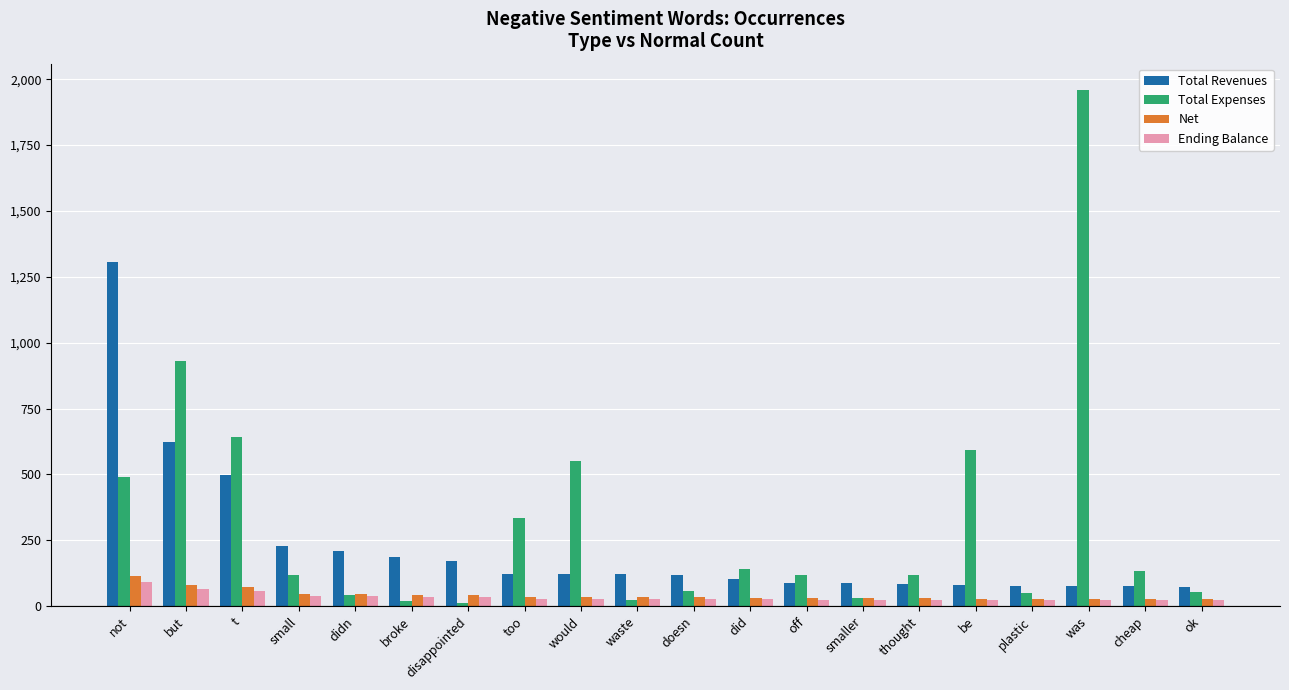

Which series has the widest spread of values?

Total Expenses